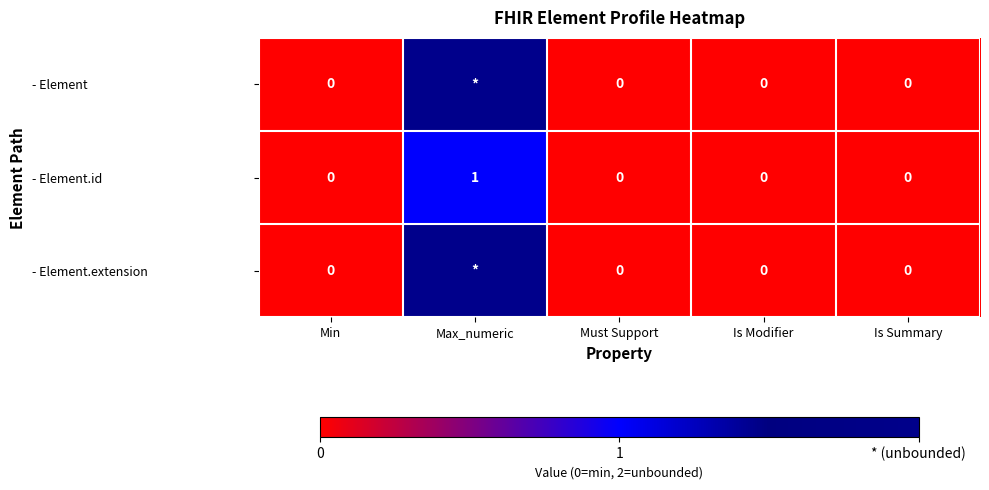

Between Is Summary and Must Support, which is larger?

Is Summary